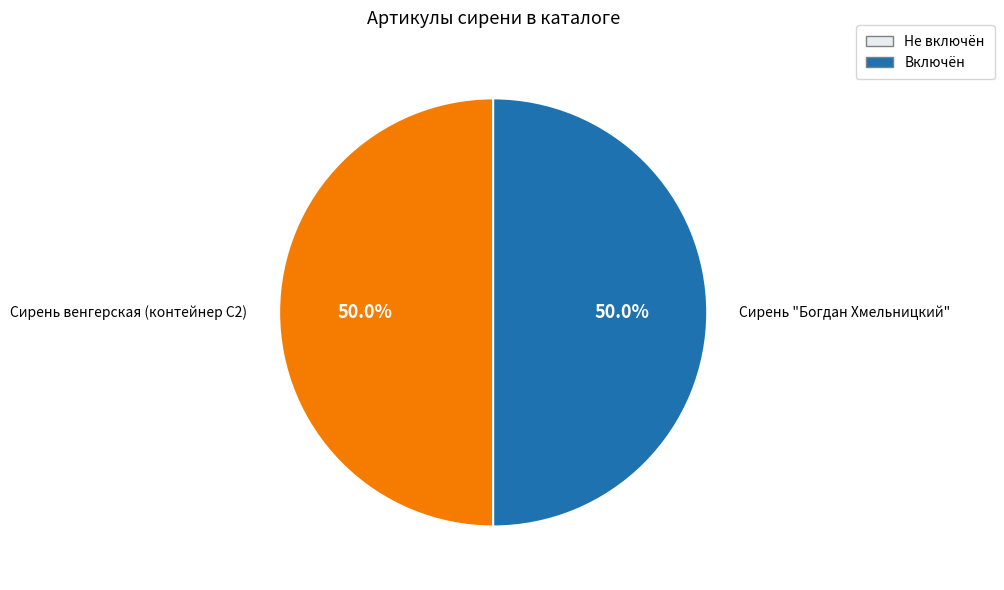

Which category has the biggest portion of the pie?

Сирень "Богдан Хмельницкий"